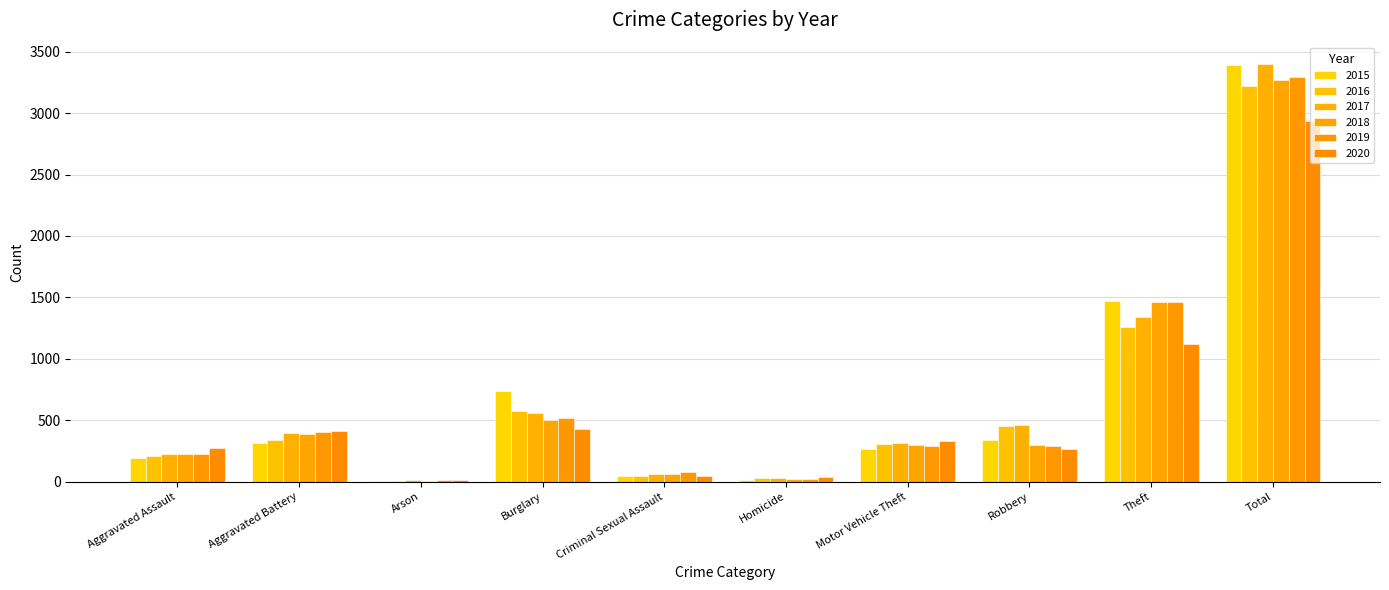

Which series has the largest total across all categories?

2017